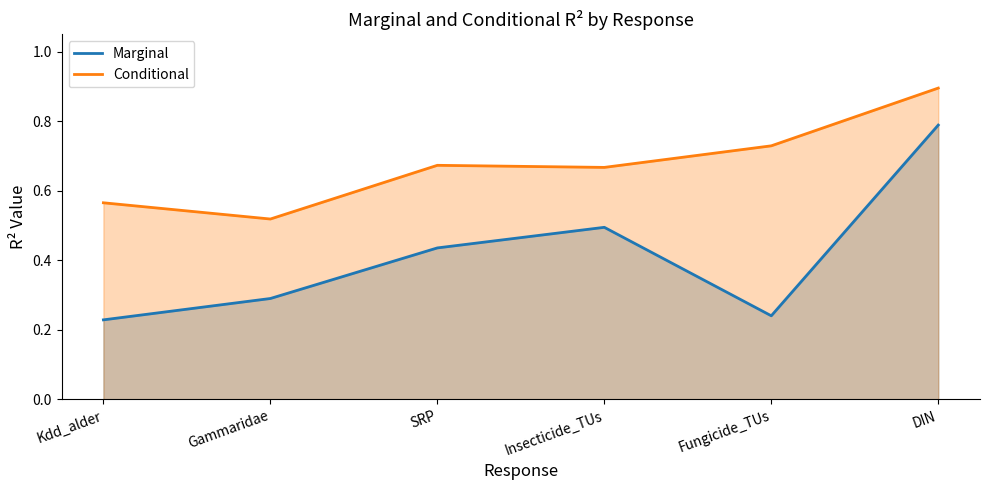

How many data points does each series have?

6